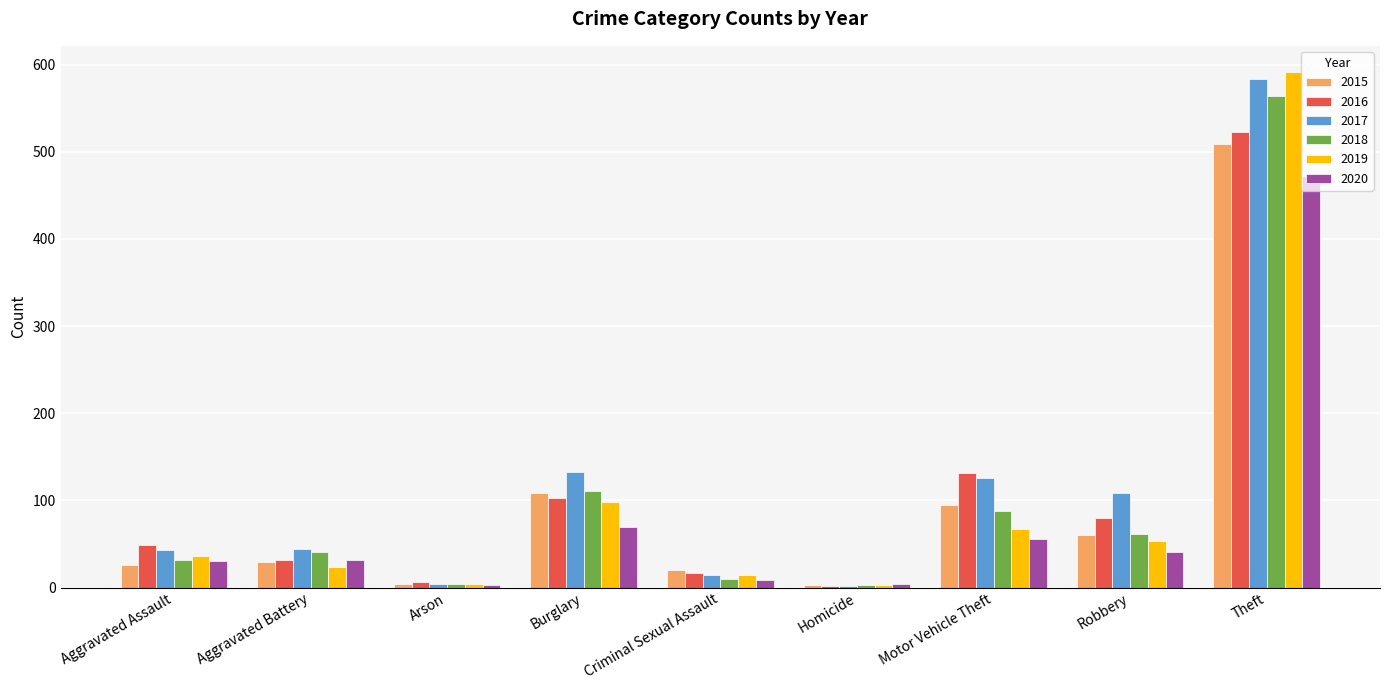

At how many categories does at least one series exceed 84?

4